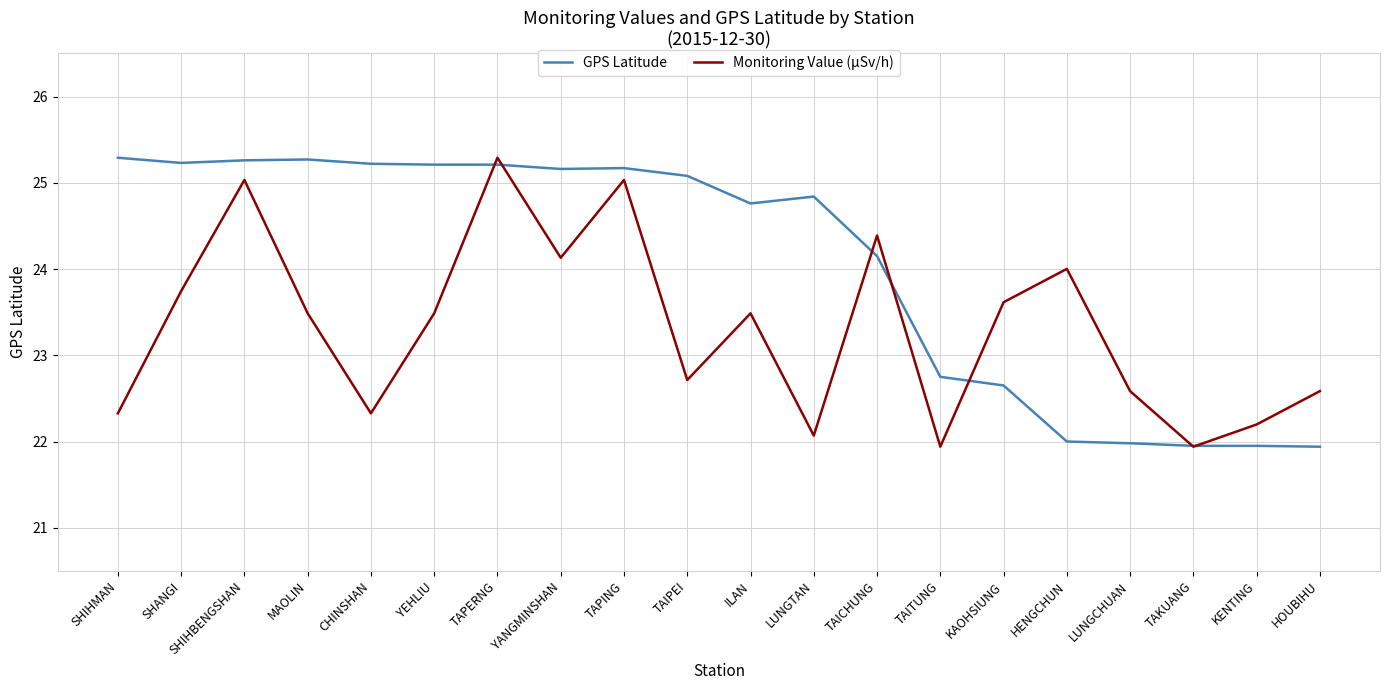

Where is the first local maximum for Monitoring Value (μSv/h)?

SHIHBENGSHAN